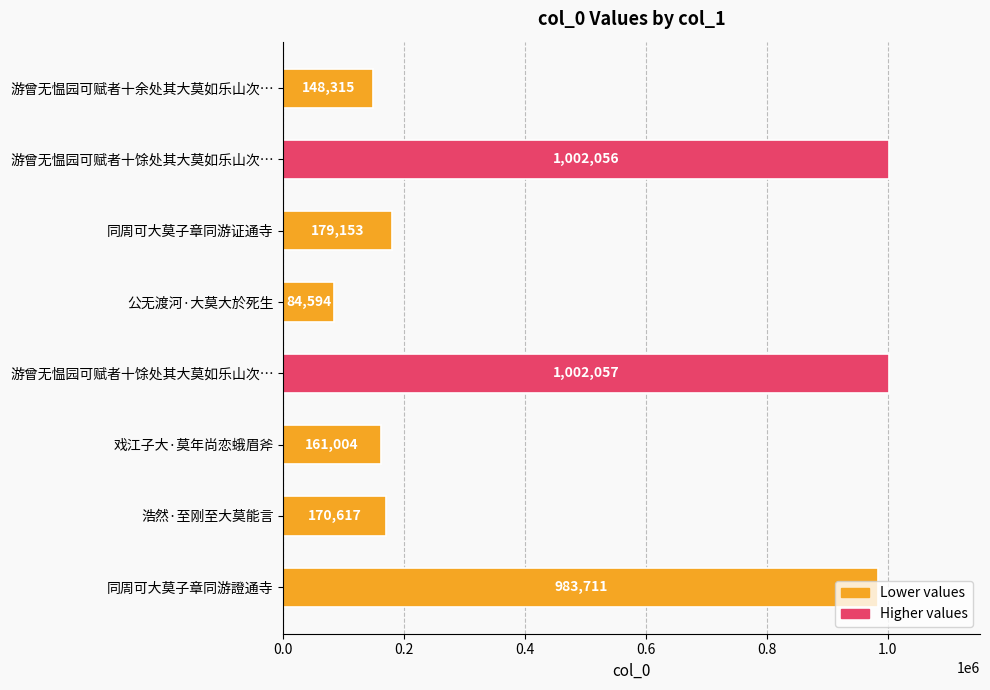

What is the smallest value displayed?

84594